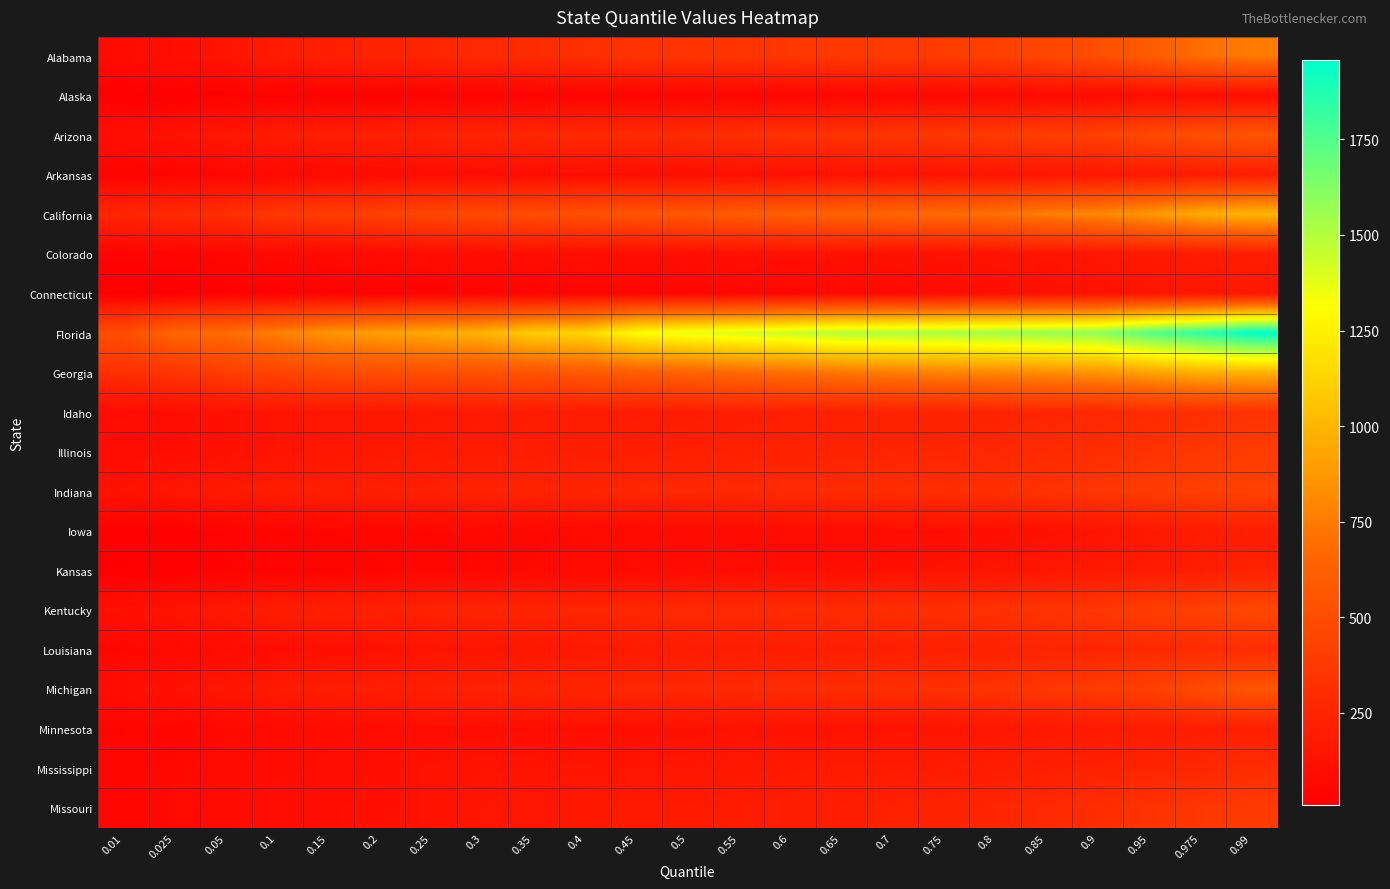

What is the minimum value shown in the chart?

9